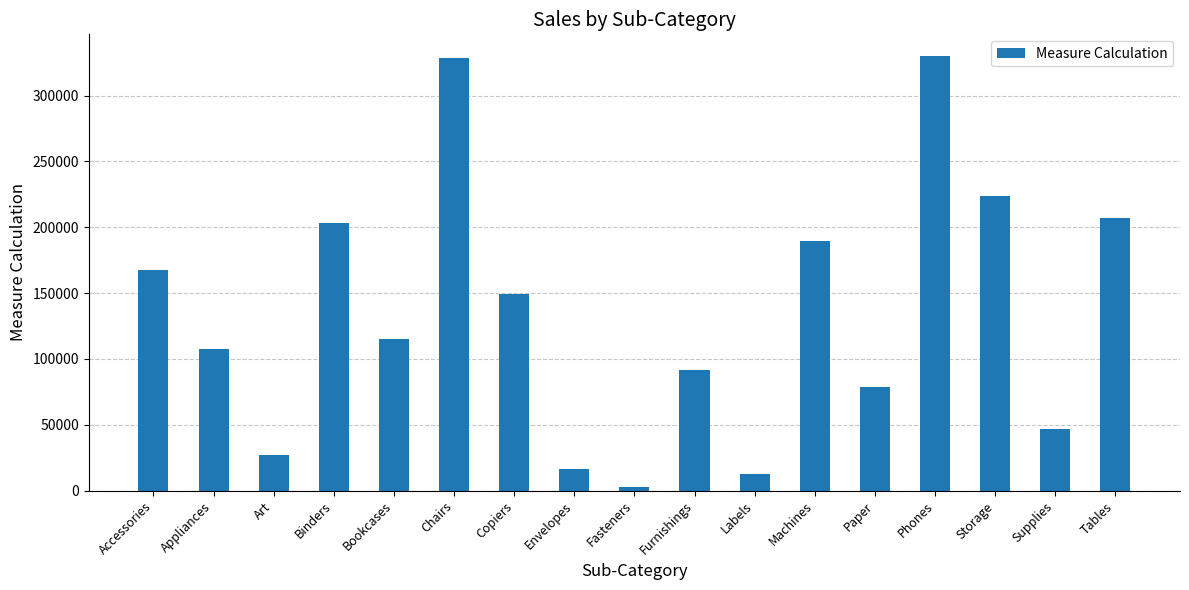

How many data points are above 114879?

9